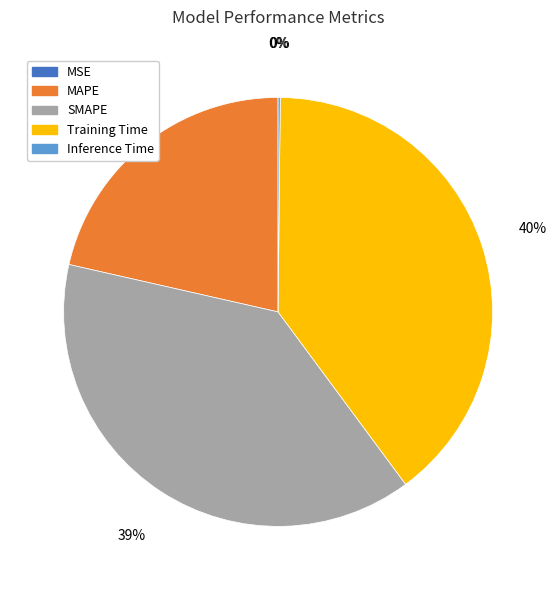

Is there a majority slice in this chart?

No